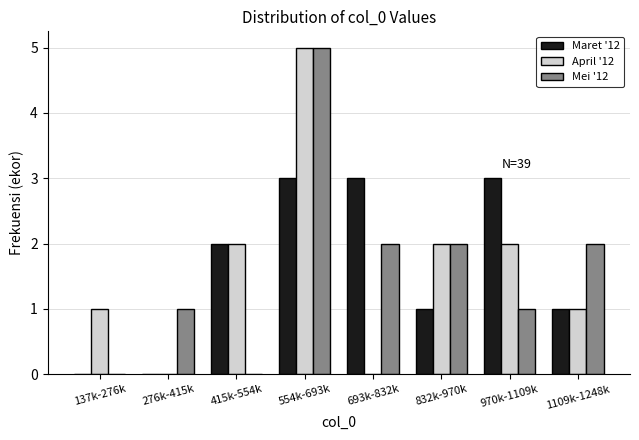

Reading left to right, extract all data points from this chart.

Maret '12: 137k-276k=0	276k-415k=0	415k-554k=2	554k-693k=3	693k-832k=3	832k-970k=1	970k-1109k=3	1109k-1248k=1
April '12: 137k-276k=1	276k-415k=0	415k-554k=2	554k-693k=5	693k-832k=0	832k-970k=2	970k-1109k=2	1109k-1248k=1
Mei '12: 137k-276k=0	276k-415k=1	415k-554k=0	554k-693k=5	693k-832k=2	832k-970k=2	970k-1109k=1	1109k-1248k=2